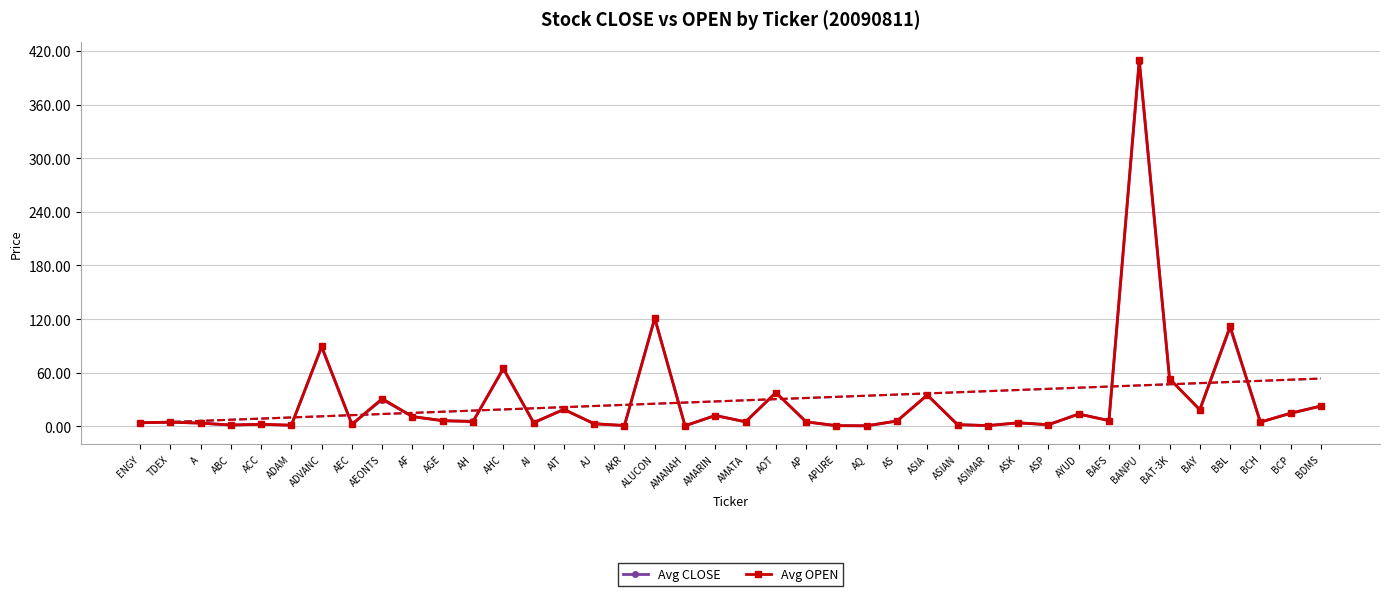

Which category has the highest value in the Avg CLOSE series?

BANPU